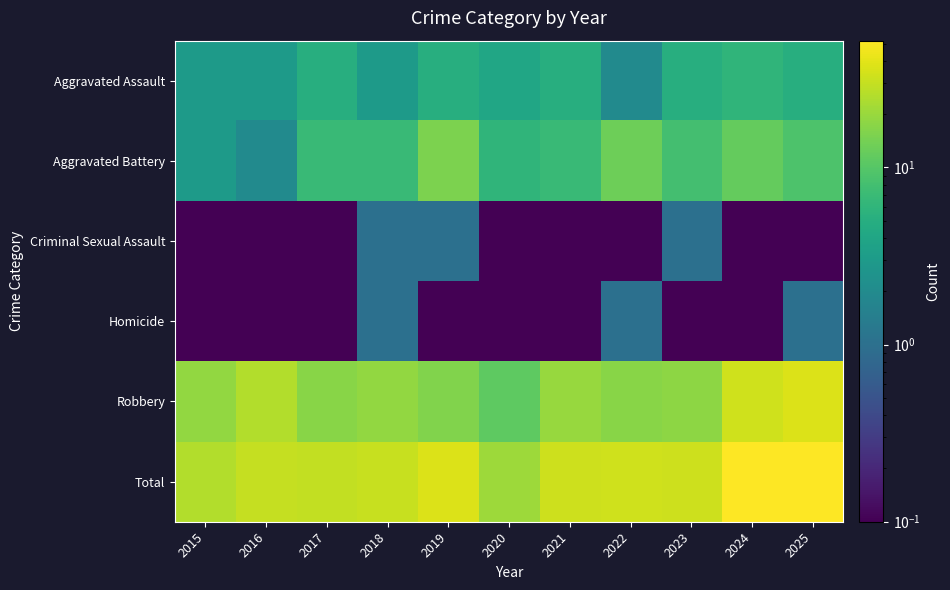

Reading left to right, extract all data points from this chart.

Aggravated Assault: 2015=3.0	2016=3.0	2017=5.0	2018=3.0	2019=5.0	2020=4.0	2021=5.0	2022=2.0	2023=5.0	2024=6.0	2025=5.0
Aggravated Battery: 2015=3.0	2016=2.0	2017=7.0	2018=7.0	2019=15.0	2020=6.0	2021=7.0	2022=13.0	2023=8.0	2024=12.0	2025=9.0
Criminal Sexual Assault: 2015=0.1	2016=0.1	2017=0.1	2018=1.0	2019=1.0	2020=0.1	2021=0.1	2022=0.1	2023=1.0	2024=0.1	2025=0.1
Homicide: 2015=0.1	2016=0.1	2017=0.1	2018=1.0	2019=0.1	2020=0.1	2021=0.1	2022=1.0	2023=0.1	2024=0.1	2025=1.0
Robbery: 2015=19.0	2016=25.0	2017=17.0	2018=19.0	2019=16.0	2020=11.0	2021=20.0	2022=17.0	2023=18.0	2024=33.0	2025=37.0
Total: 2015=25.0	2016=30.0	2017=29.0	2018=31.0	2019=37.0	2020=21.0	2021=32.0	2022=33.0	2023=32.0	2024=51.0	2025=52.0